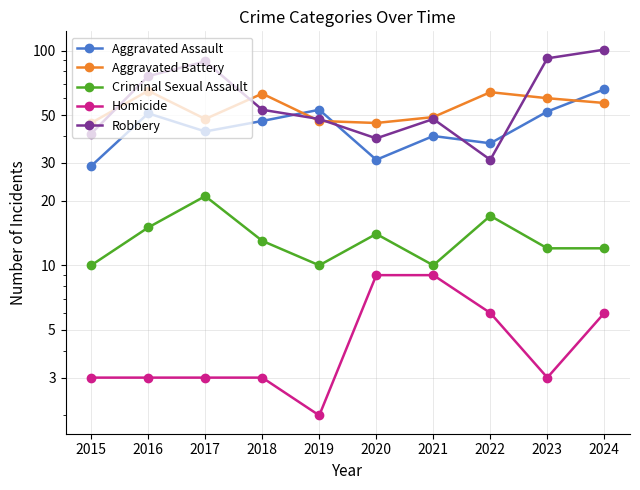

Does the chart have visible grid lines?

Yes